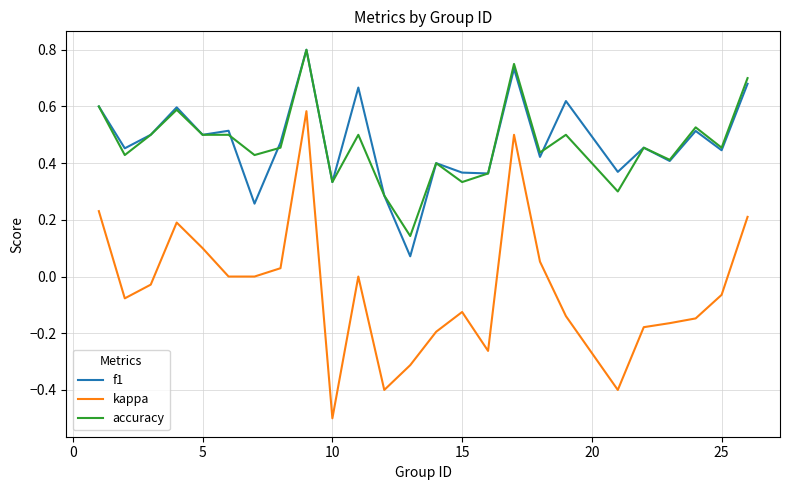

True or false: accuracy and f1 intersect in this chart.

True